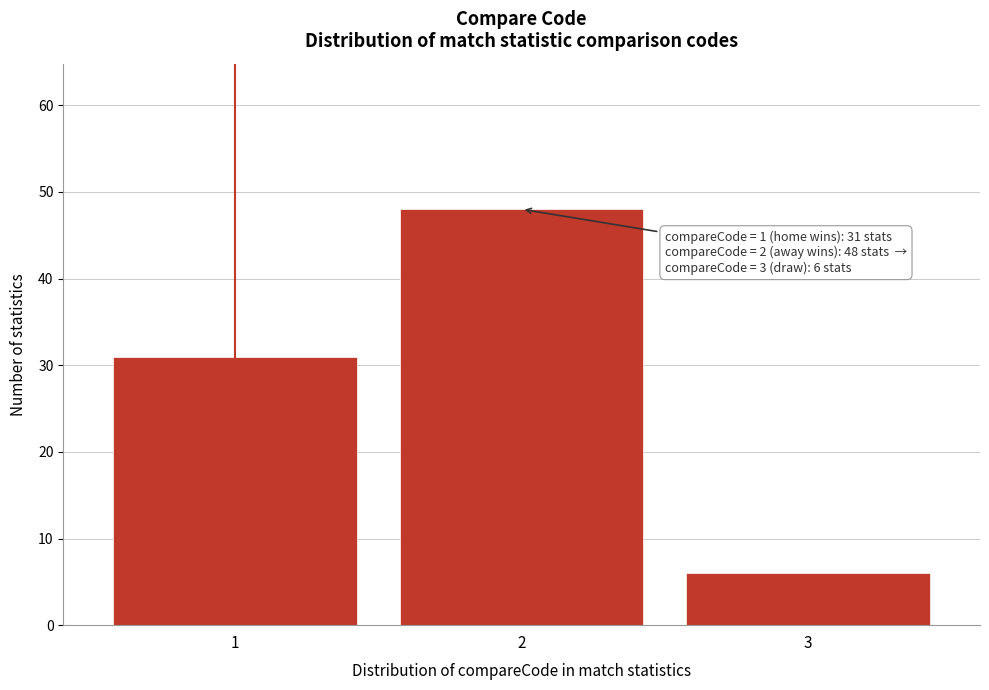

Reading left to right, transcribe all the data shown in this chart.

31	48	6